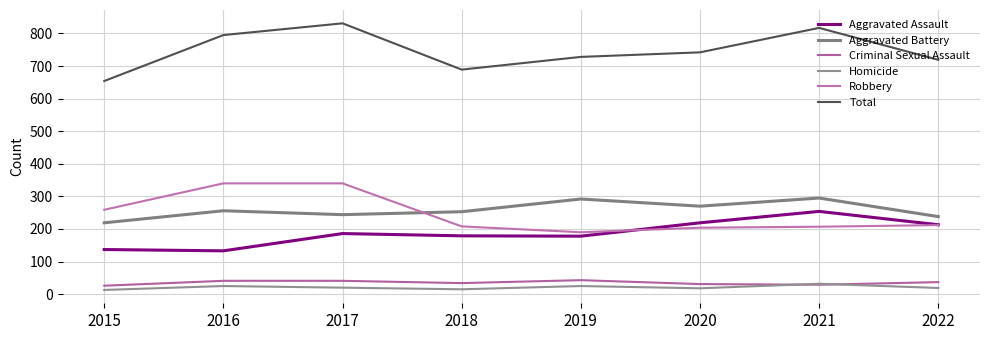

Reading left to right, transcribe all the data shown in this chart.

Aggravated Assault: 2015=137	2016=133	2017=186	2018=179	2019=178	2020=219	2021=254	2022=213
Aggravated Battery: 2015=219	2016=256	2017=244	2018=253	2019=292	2020=270	2021=295	2022=238
Criminal Sexual Assault: 2015=26	2016=41	2017=41	2018=34	2019=43	2020=31	2021=29	2022=37
Homicide: 2015=13	2016=25	2017=20	2018=15	2019=25	2020=18	2021=32	2022=19
Robbery: 2015=259	2016=340	2017=340	2018=208	2019=190	2020=204	2021=207	2022=212
Total: 2015=654	2016=795	2017=831	2018=689	2019=728	2020=742	2021=817	2022=719